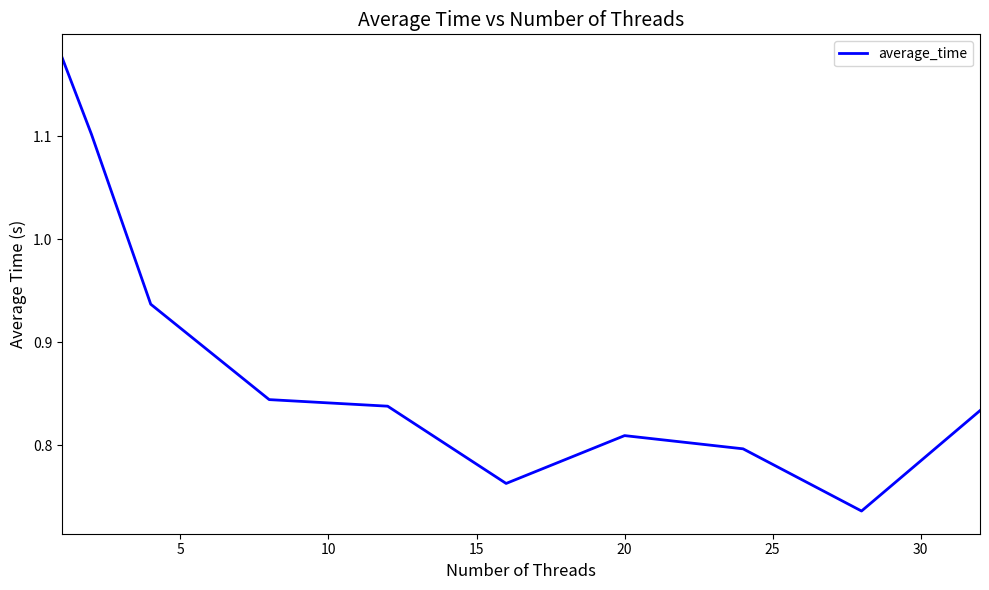

What is the difference between the maximum and minimum values?

0.4